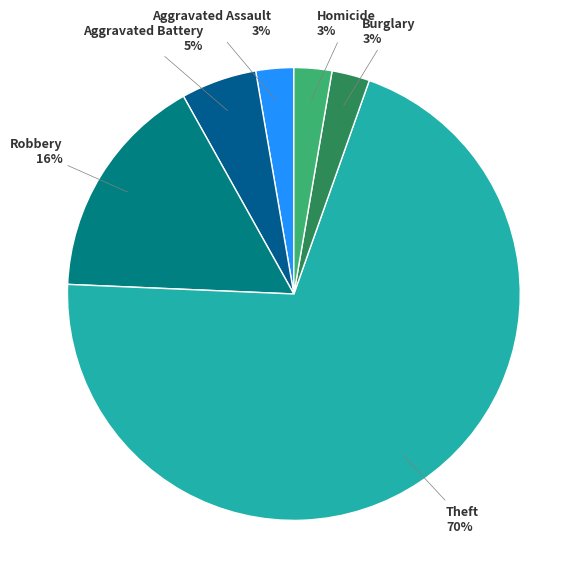

Does Theft account for over 50% of the chart?

Yes